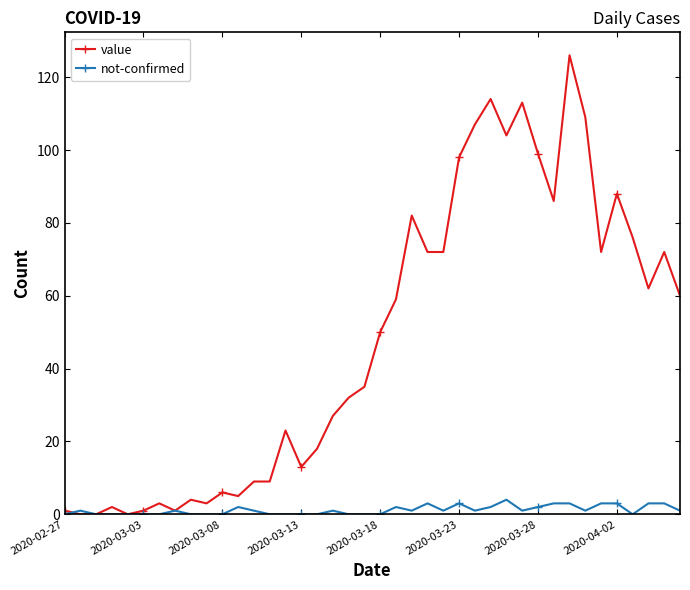

What are all the series names shown in the legend?

value, not-confirmed